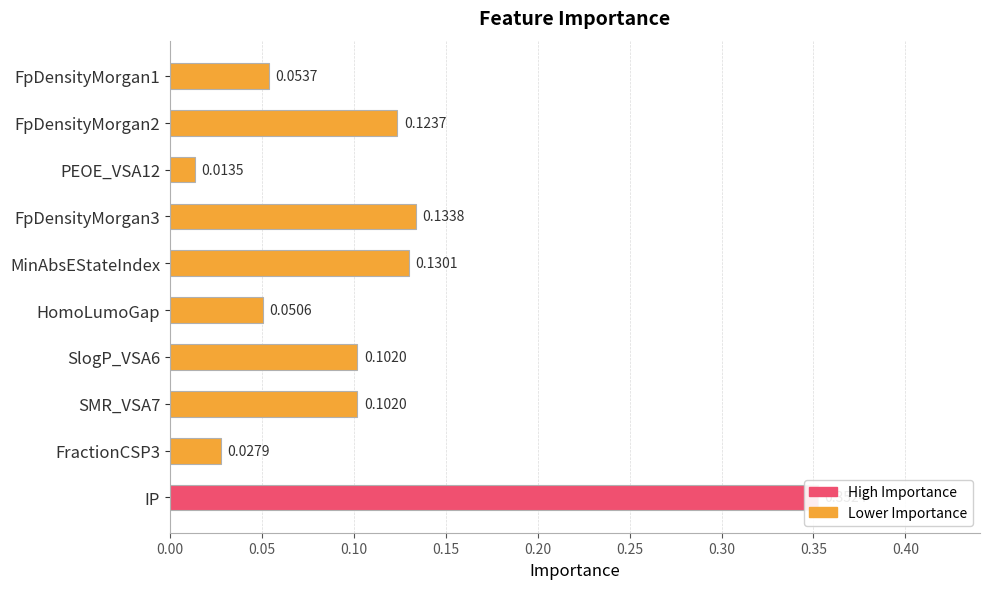

What is the difference between the maximum and second lowest values?

0.3